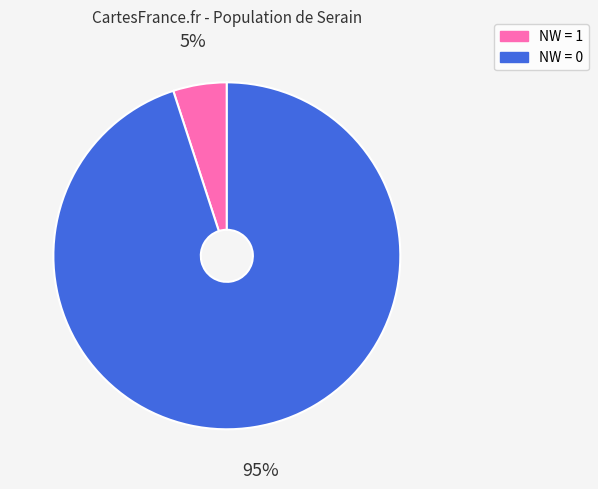

Count the number of slices in the pie.

2